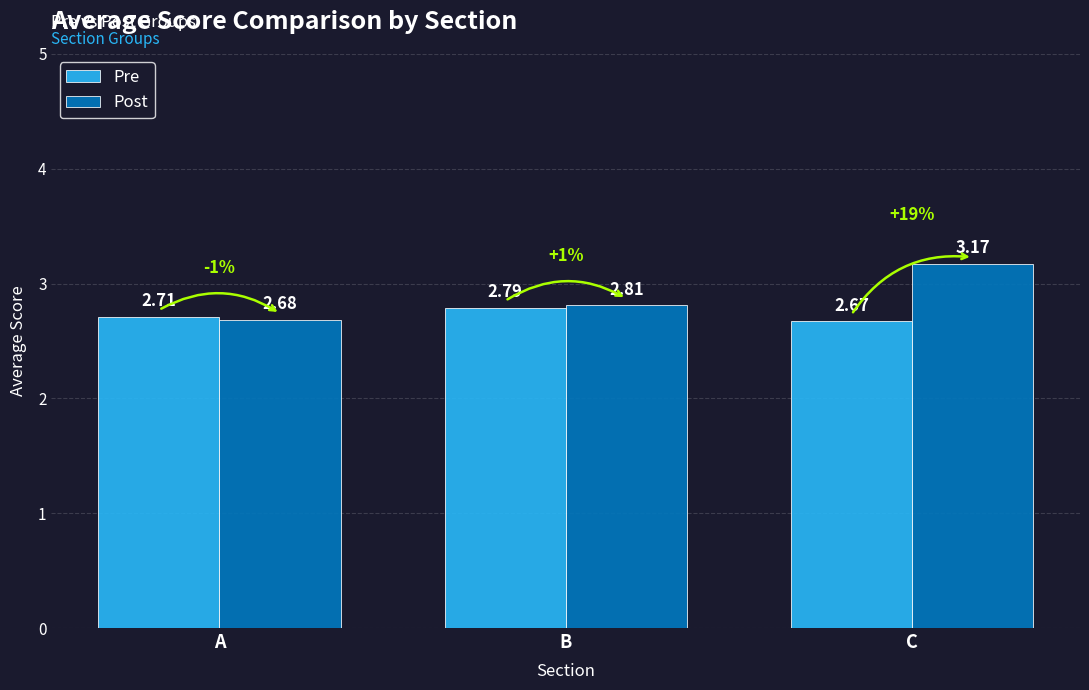

Is it true that Post equals 2.7 at A?

True